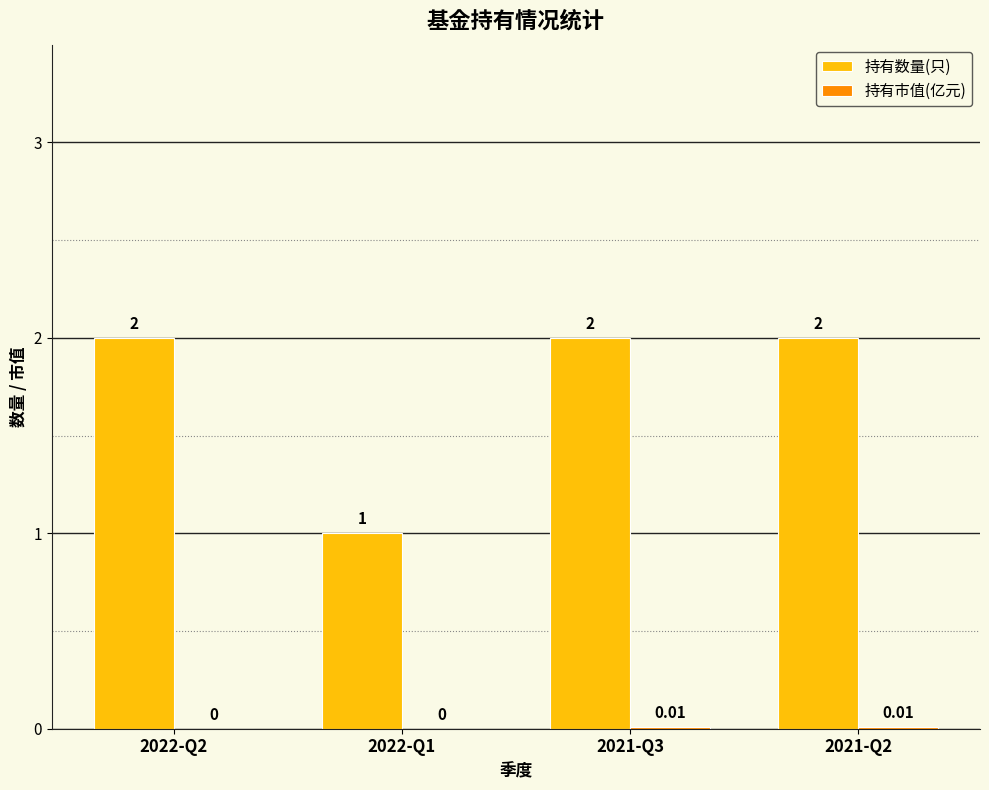

Which series has the widest spread of values?

持有数量(只)